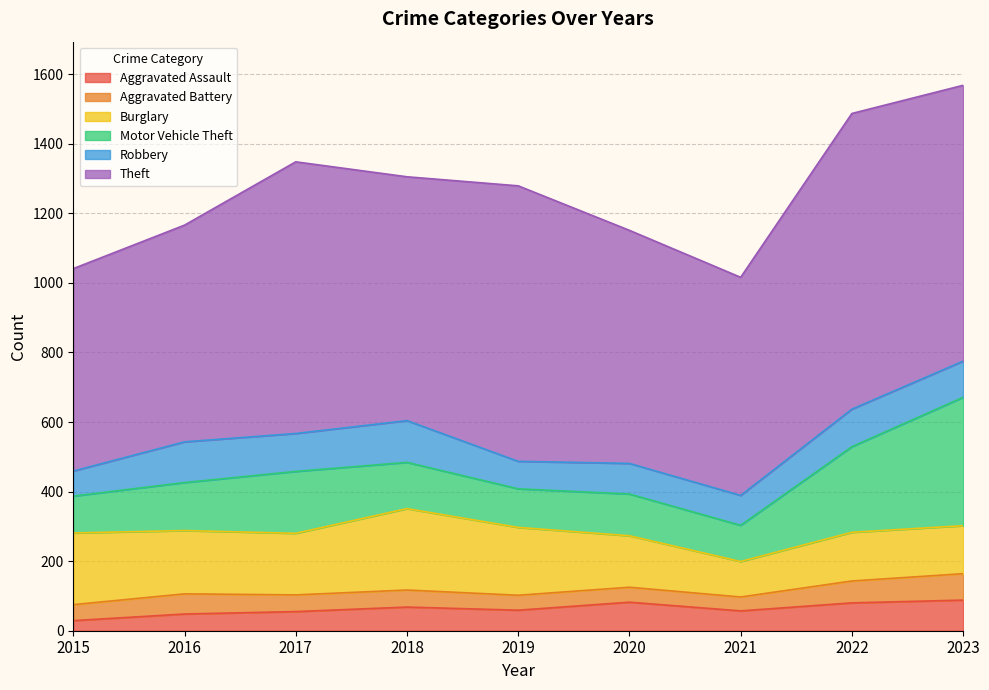

Which series changed the most between 2018 and 2023?

Motor Vehicle Theft